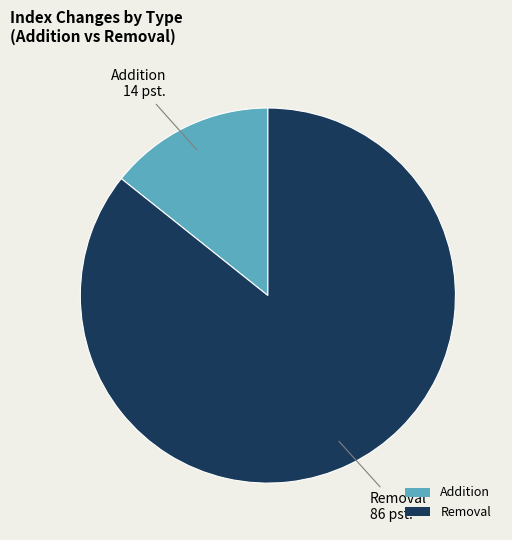

Combined, do Addition and Removal account for over 50%?

Yes